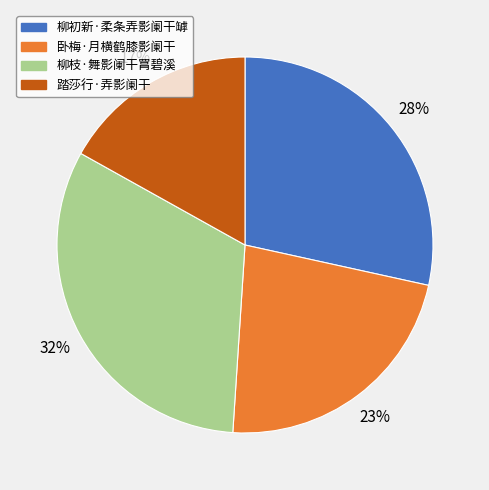

What is the ratio of the value at 卧梅·月横鹤膝影阑干 to the value at 柳初新·柔条弄影阑干罅?

0.8